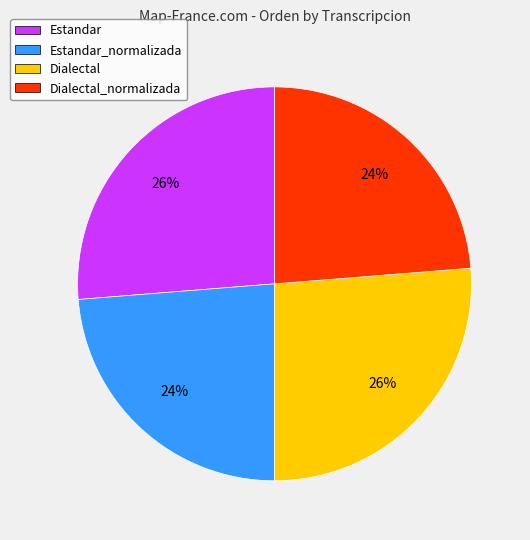

To the nearest percent, what is the average slice percentage?

25%